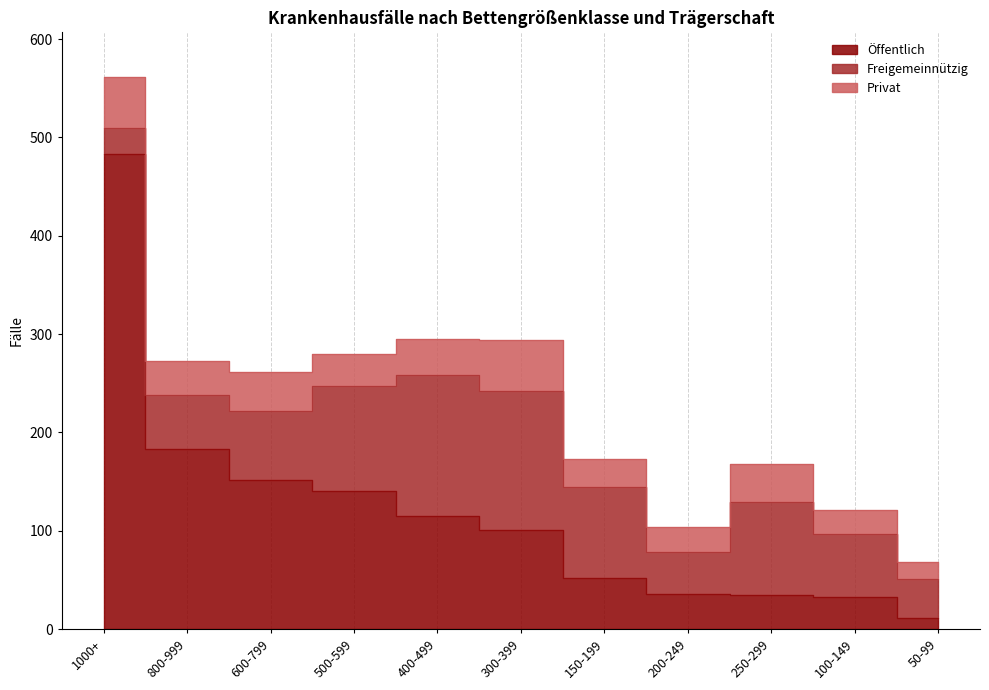

What are all the series names shown in the legend?

Öffentlich, Freigemeinnützig, Privat